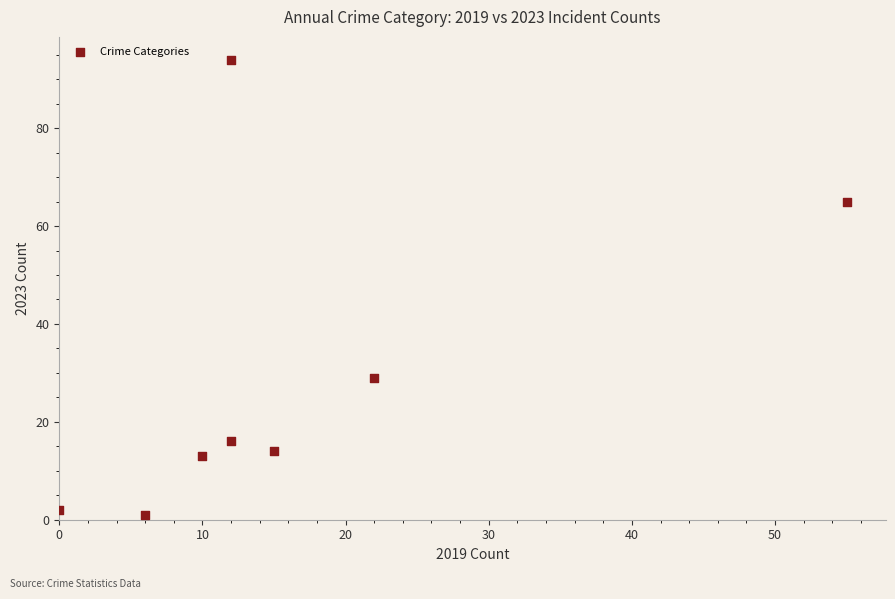

What is the range of X values (max minus min)?

55